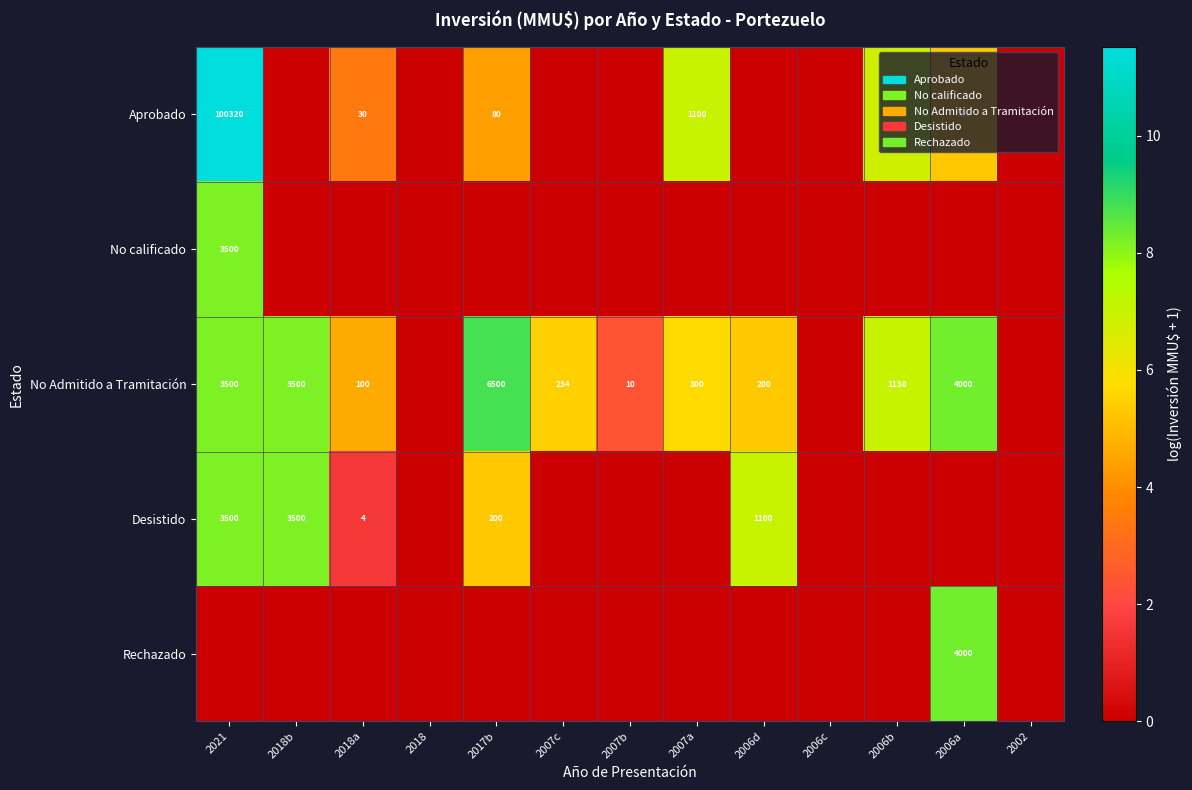

The value of Aprobado at 2018a is 13. True or false?

False